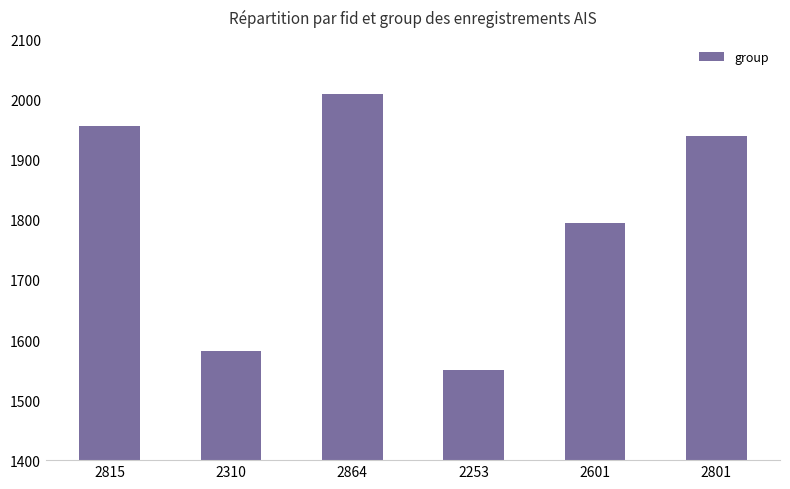

List the labels in order of value, largest first.

2864, 2815, 2801, 2601, 2310, 2253